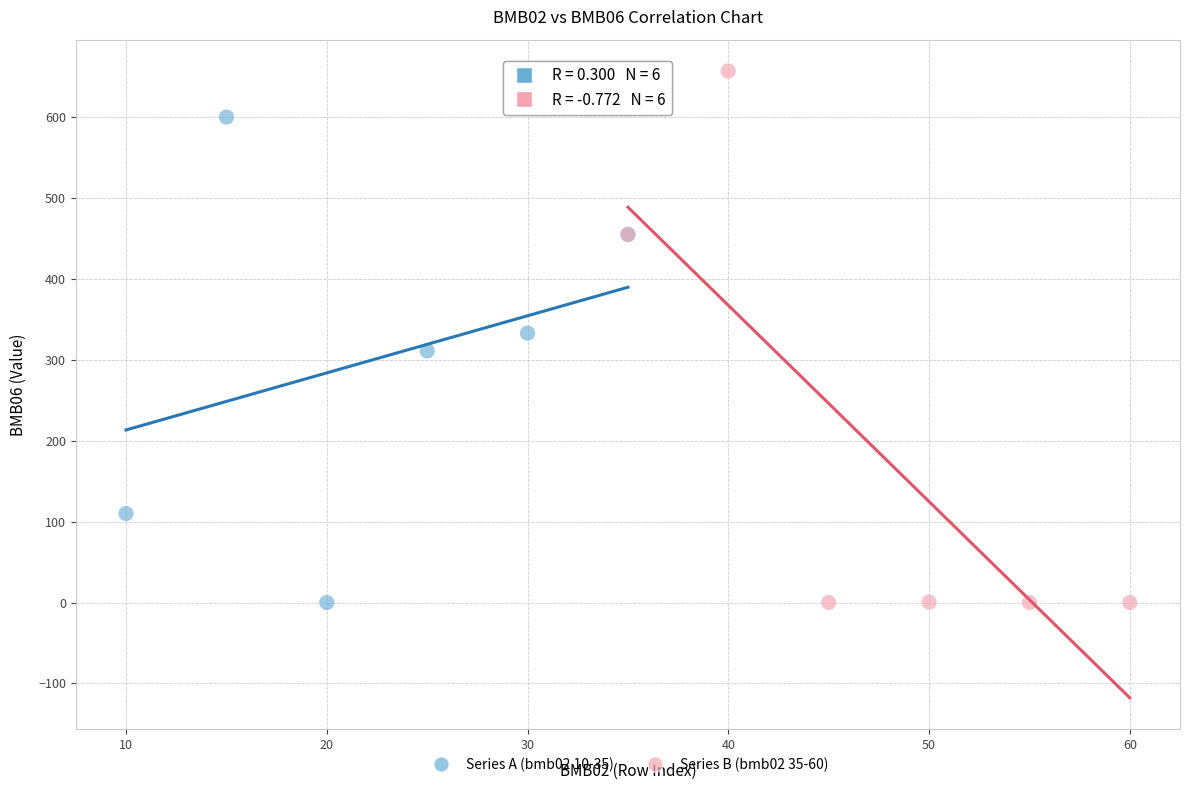

Which series reaches the maximum Y coordinate?

Series B (bmb02 35-60)